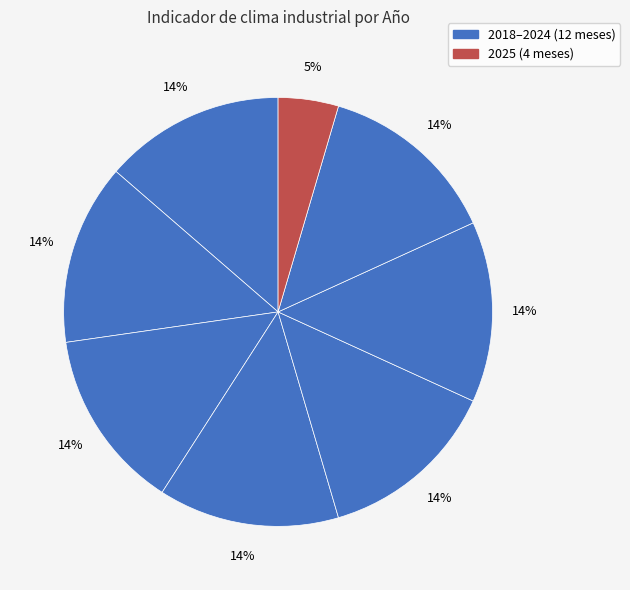

How many slices are in this pie chart?

8